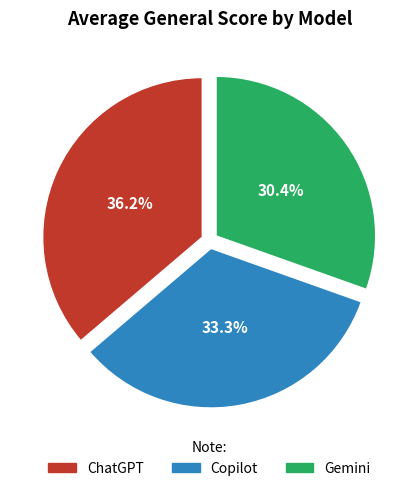

What percentage is the ChatGPT slice, to the nearest percent?

36%